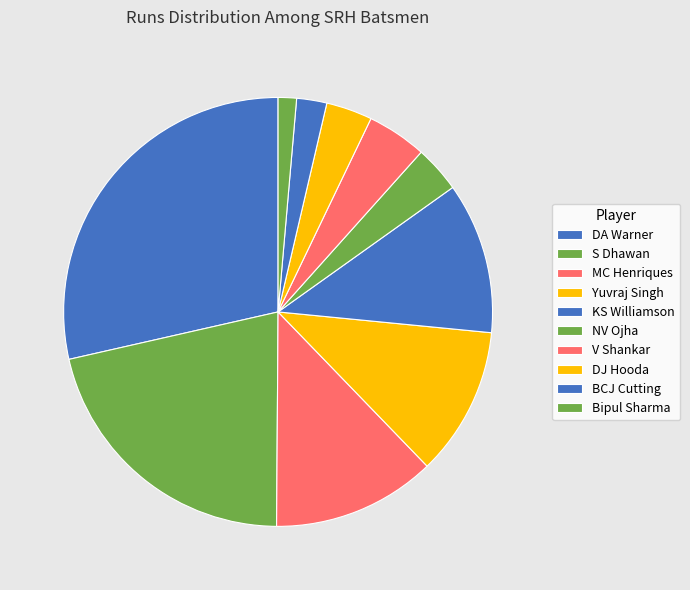

Count the number of slices in the pie.

10